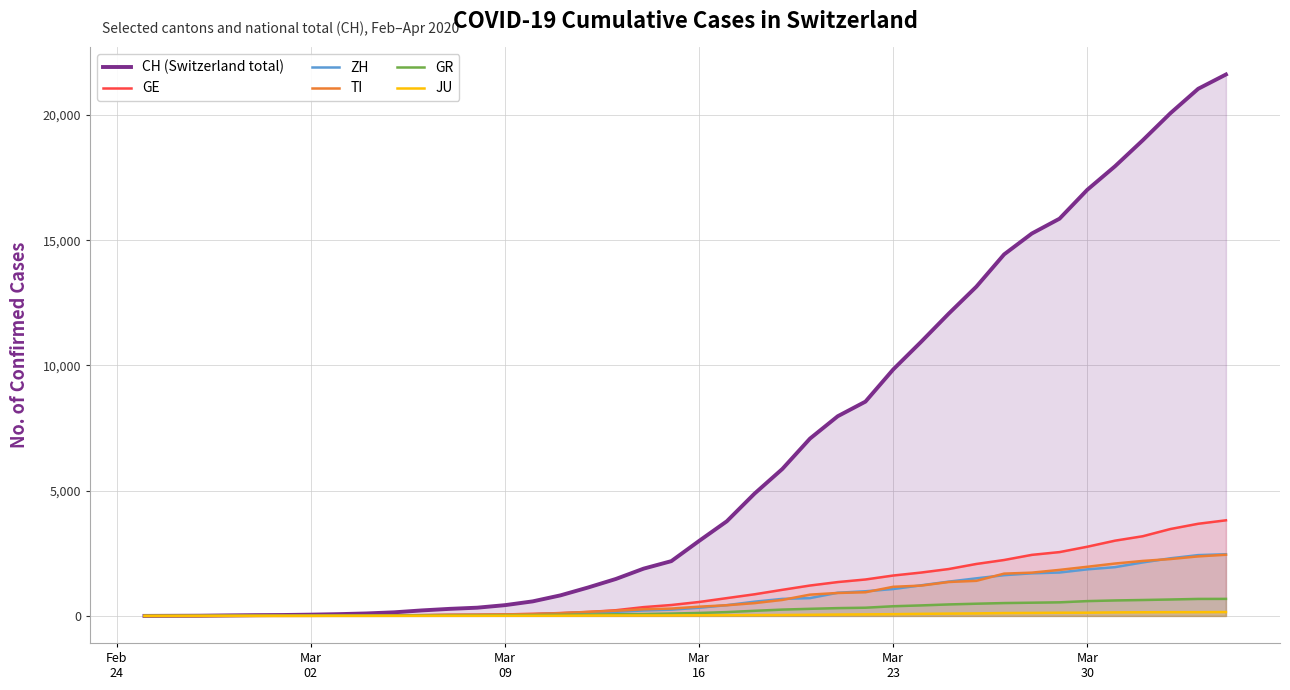

What is the greatest value displayed?

21617